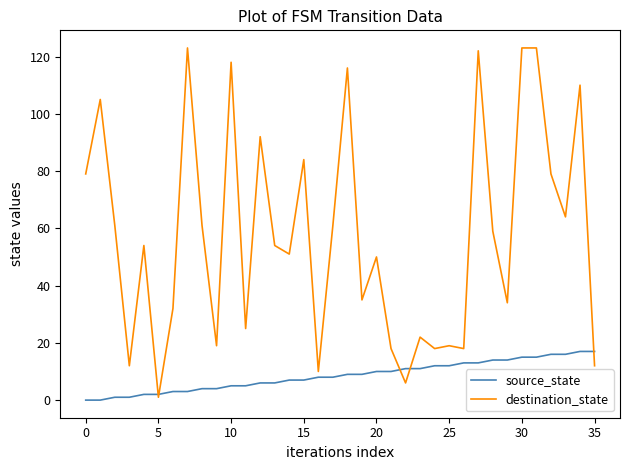

True or false: destination_state and source_state cross at least once.

True